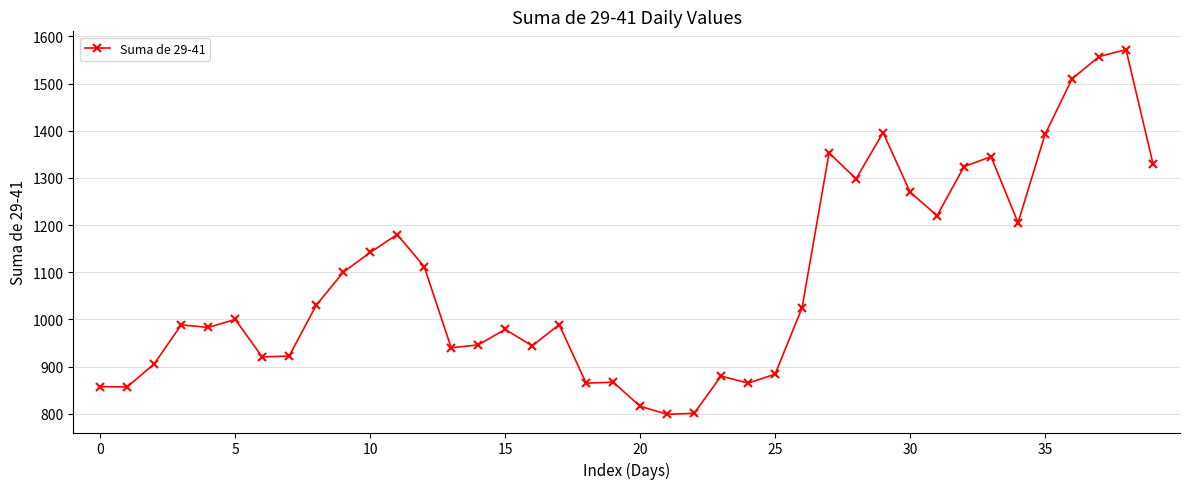

True or false: the data has more than 1 interior local peaks.

True